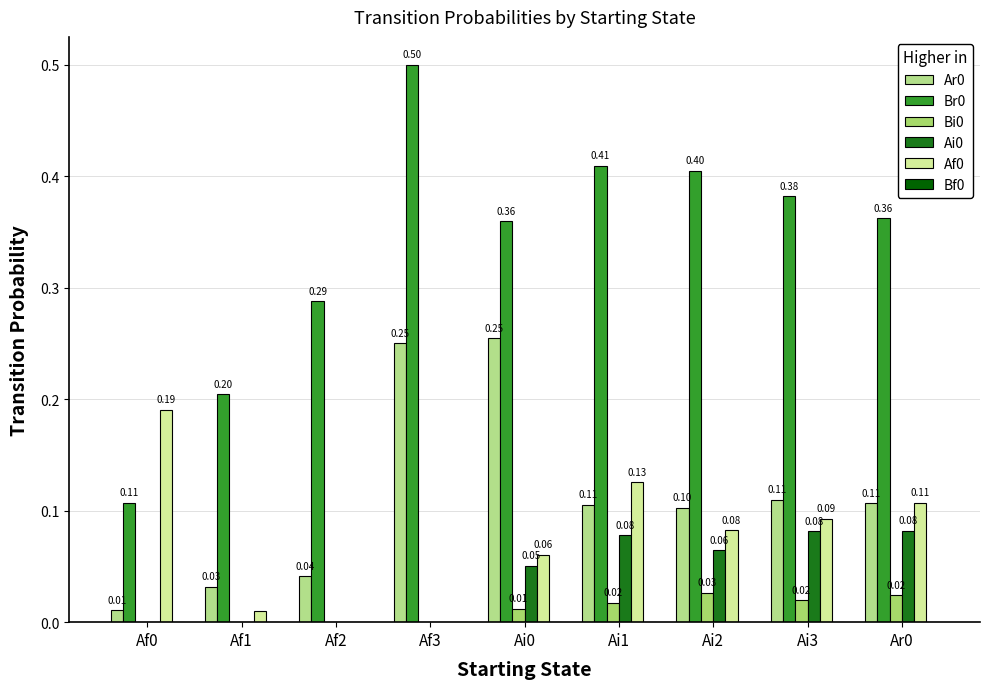

Are the bars grouped side by side (vs. stacked)?

Yes